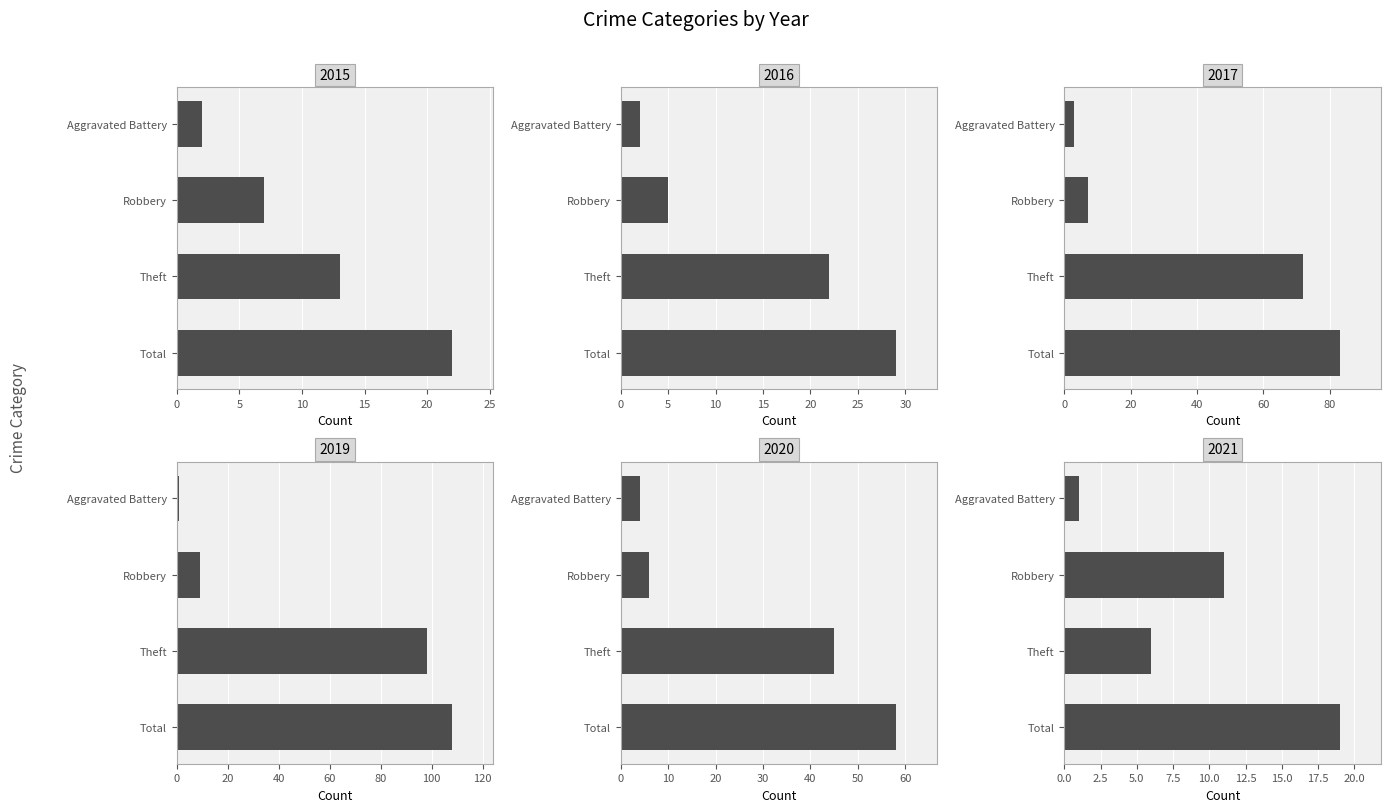

The value of 2019 at Total is 71. True or false?

False